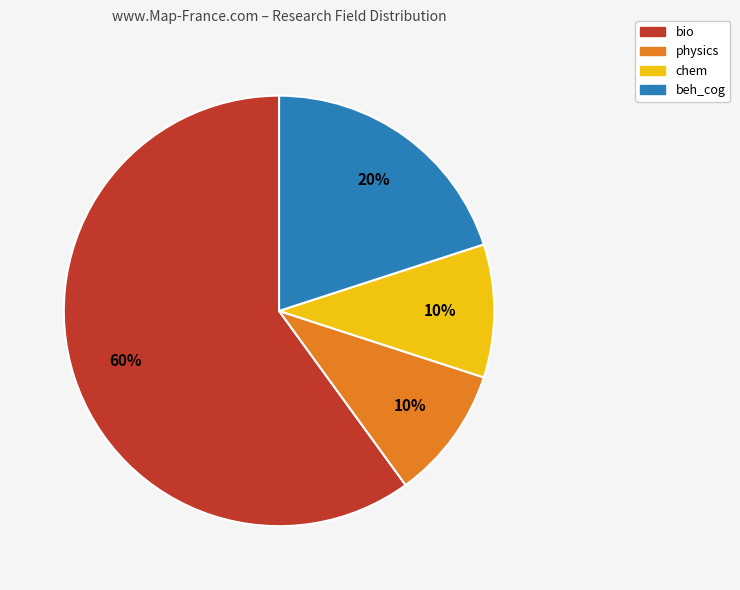

What is the majority slice?

bio